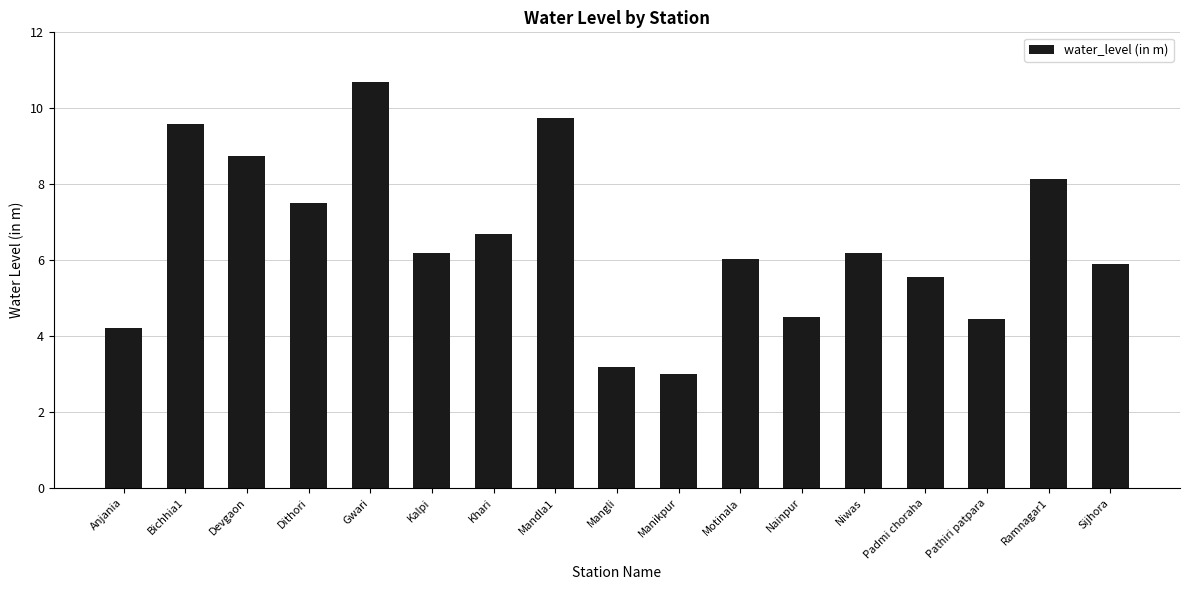

At which category does the chart reach its peak across all series?

Gwari